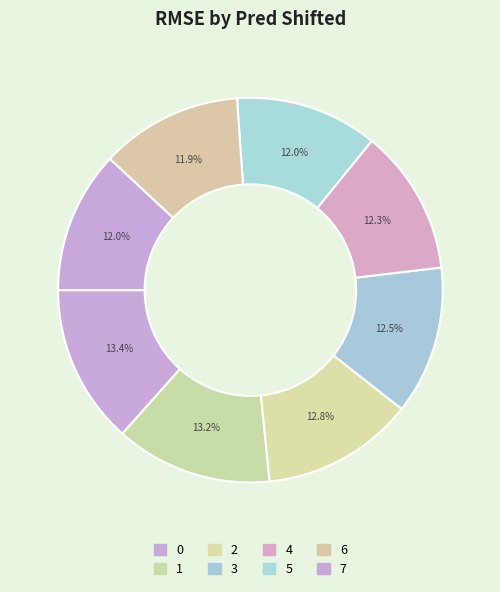

Count the number of slices in the pie.

8